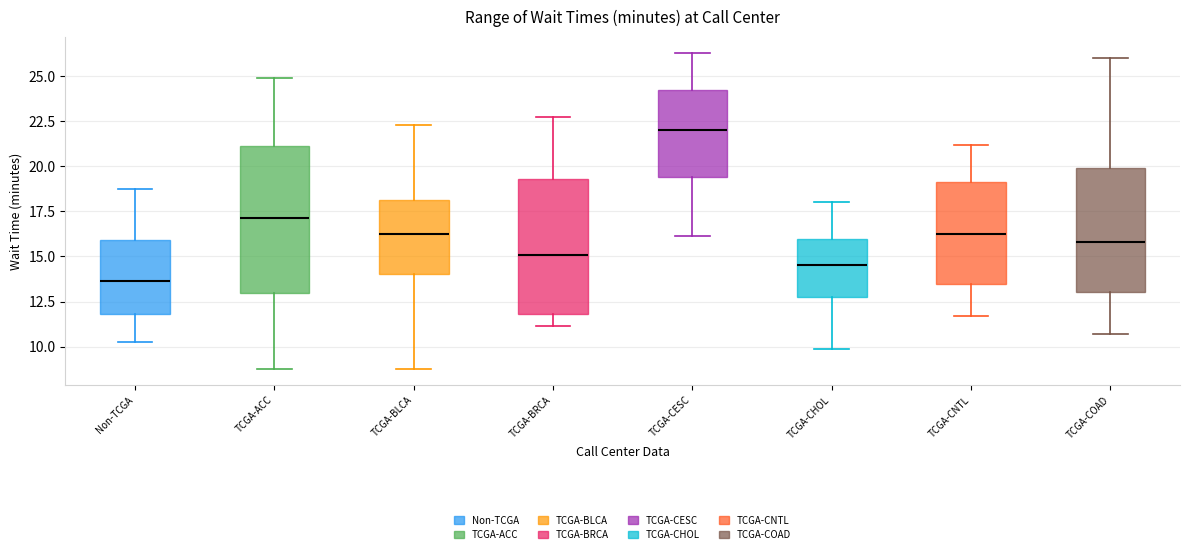

Which box has the lowest median line?

Non-TCGA